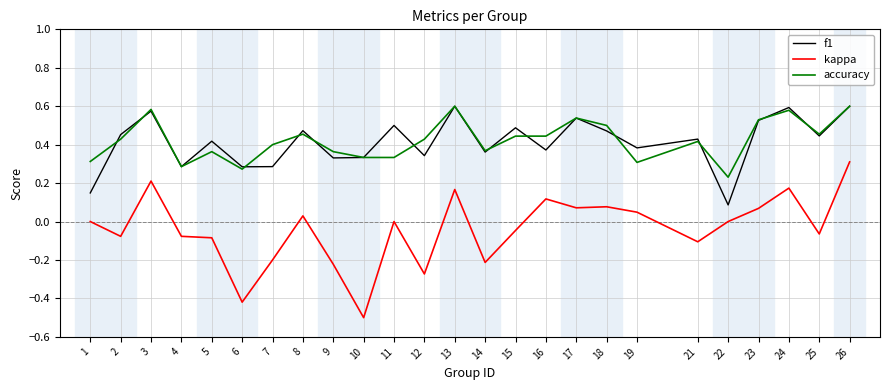

What is the minimum value shown in the chart?

-0.5